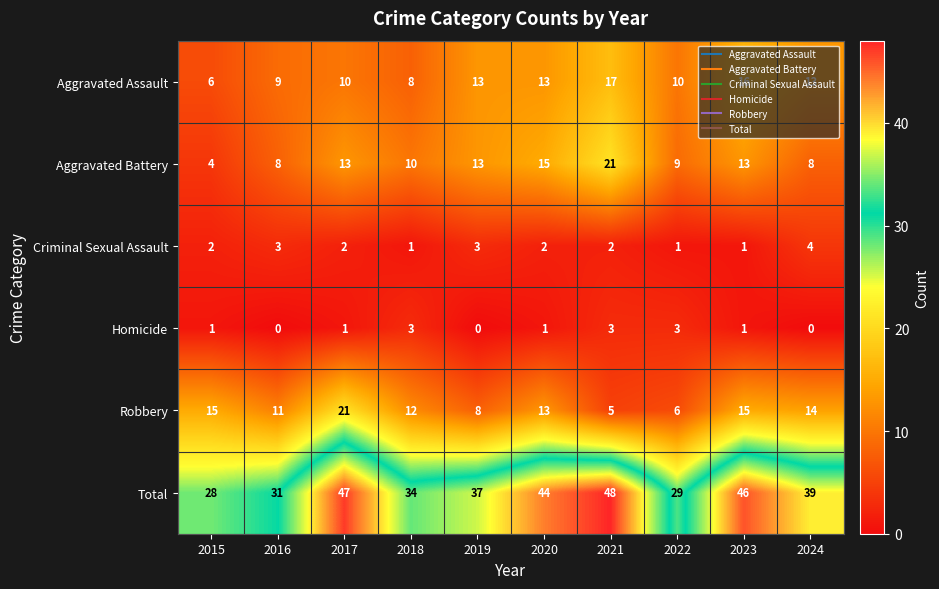

Between 2018 and 2022, which series saw the biggest shift?

Robbery